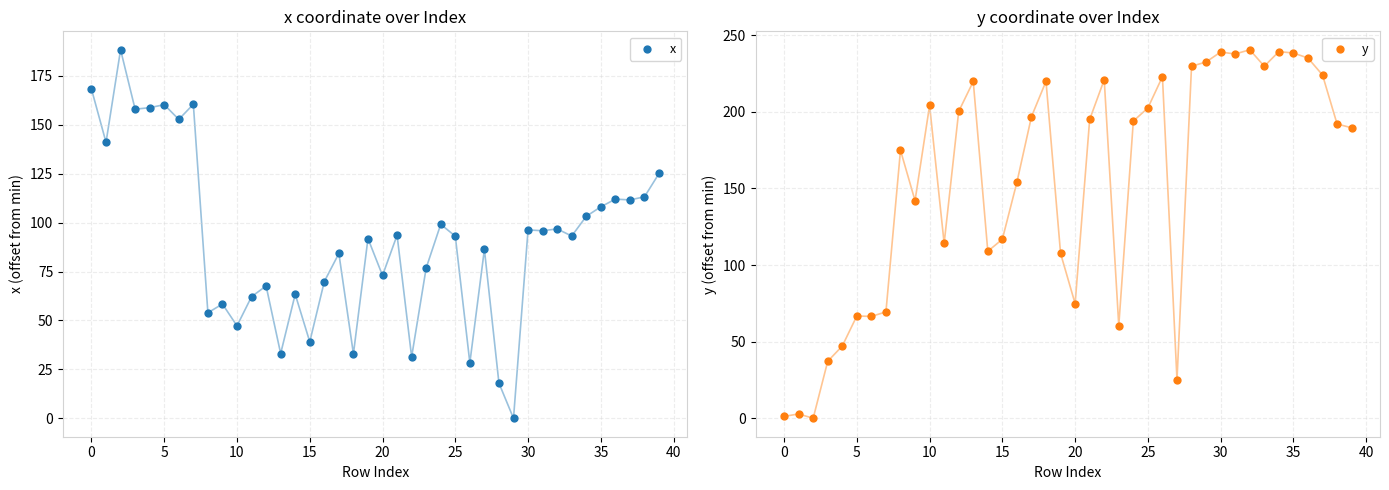

At how many categories does at least one series exceed 186?

23